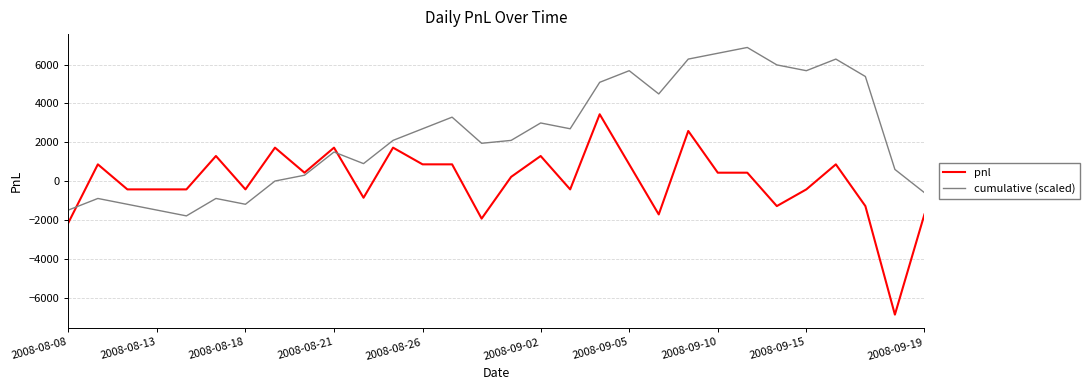

Rank the series by their maximum value, from lowest to highest.

pnl, cumulative (scaled)